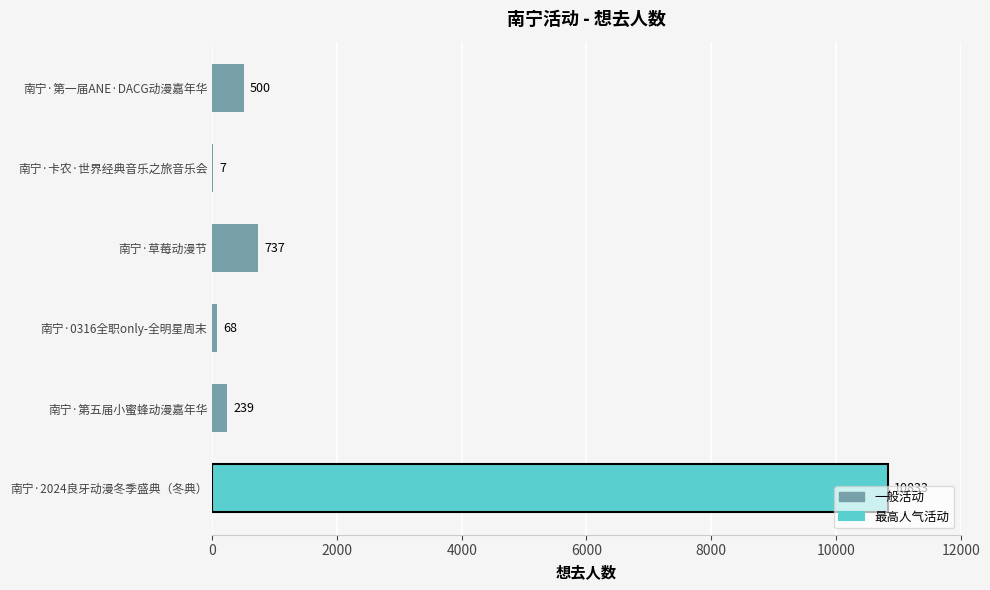

What is the sum of all values?

12384